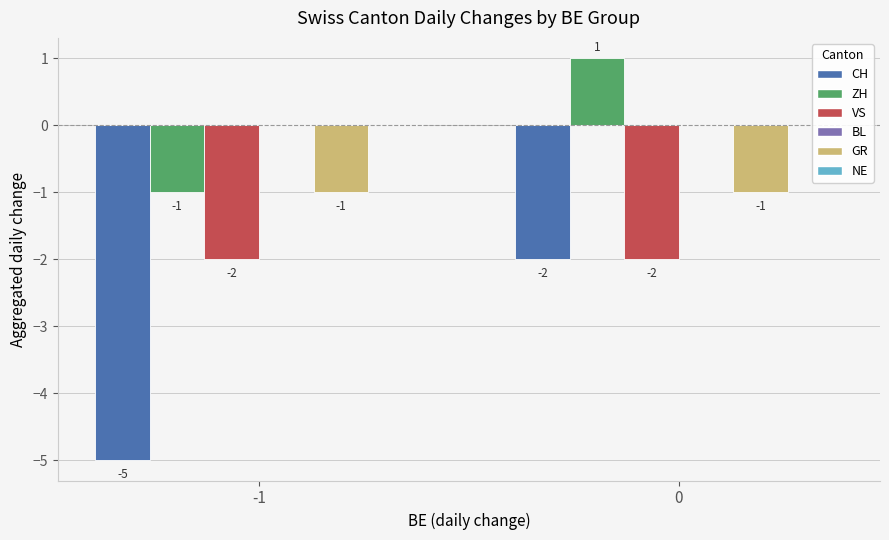

Reading left to right, transcribe all the data shown in this chart.

CH: -5	-2
ZH: -1	1
VS: -2	-2
GR: -1	-1